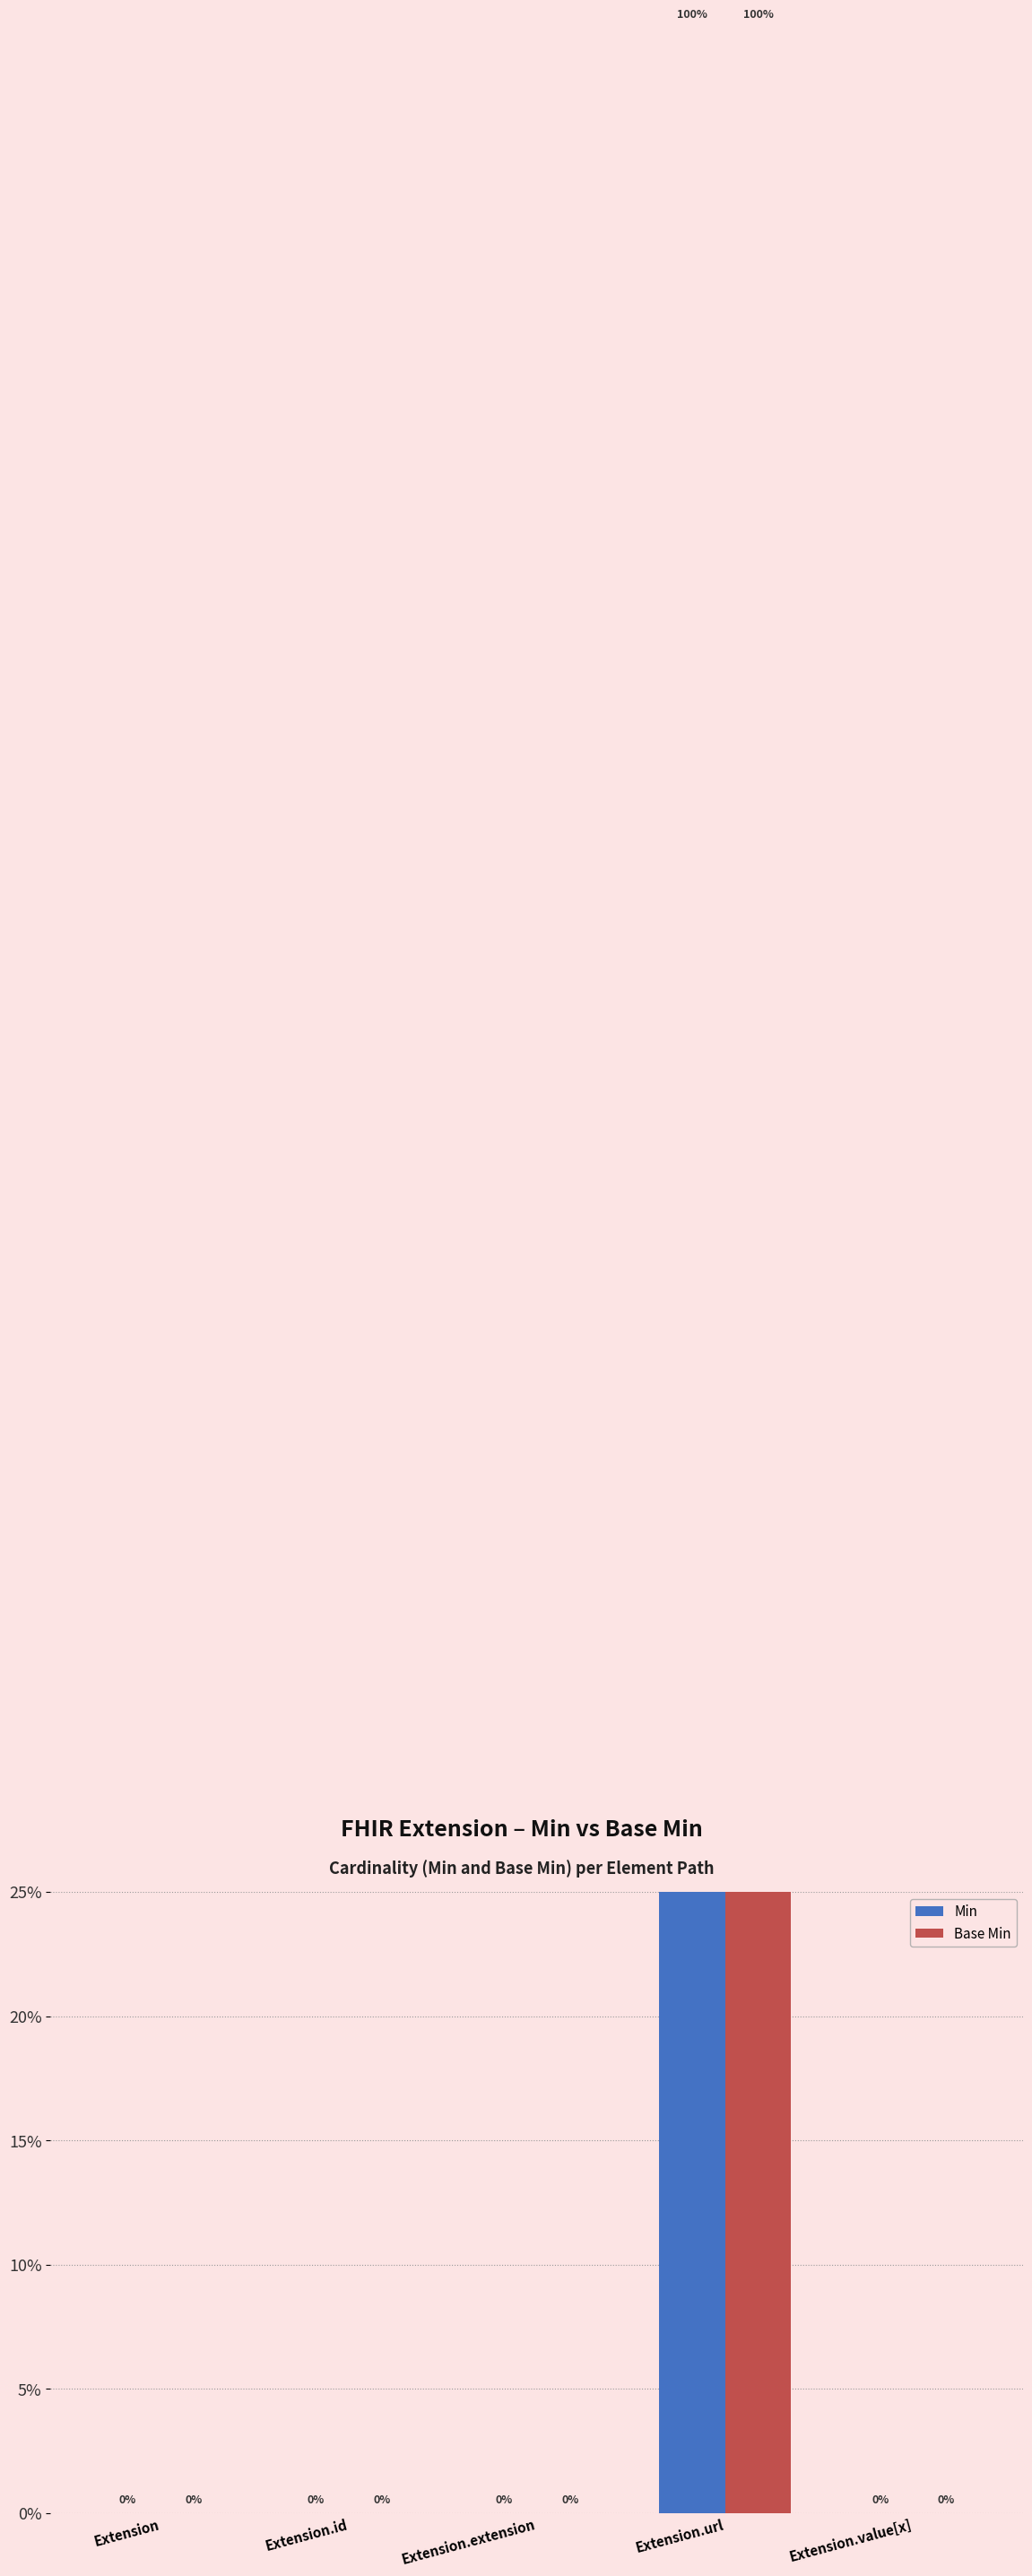

How many Min values are between 0 and 1?

5